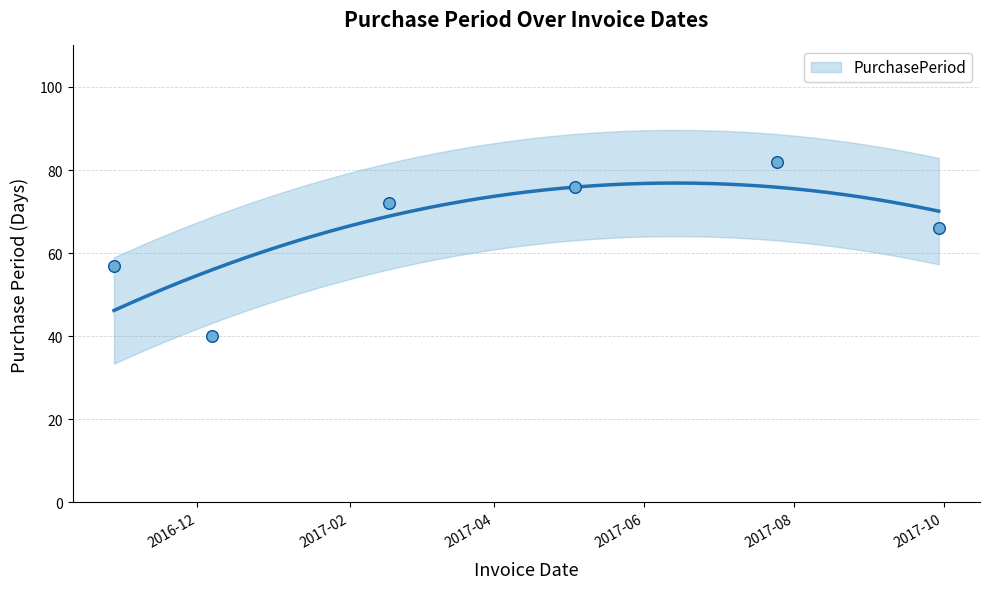

What is the change in value from 2017-05-04 to 2017-07-25?

+6